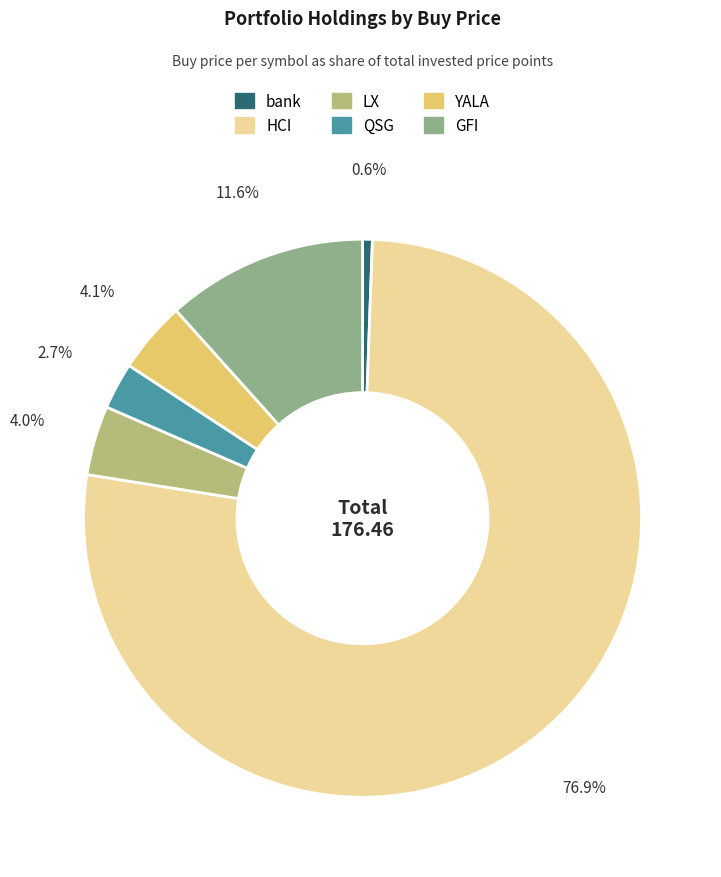

Which has a higher value, LX or HCI?

HCI